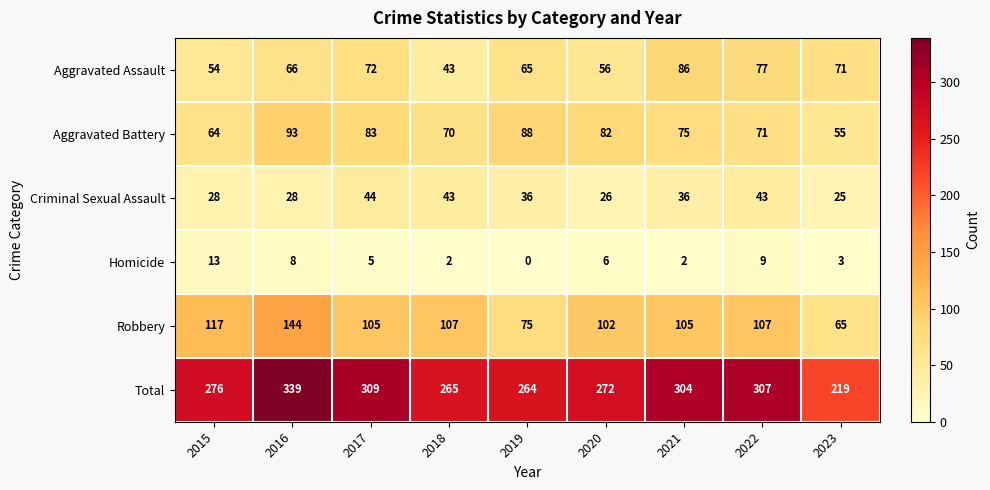

At which label does Robbery reach its peak?

2016